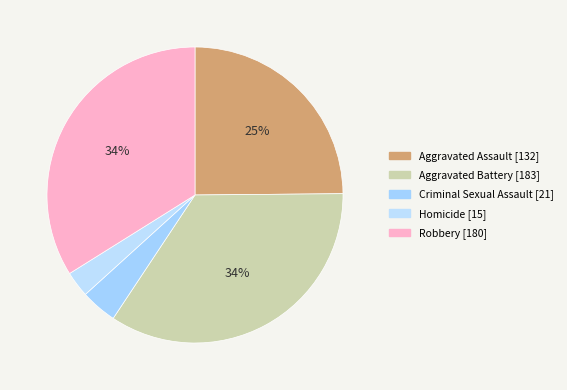

How many slices are in this pie chart?

5